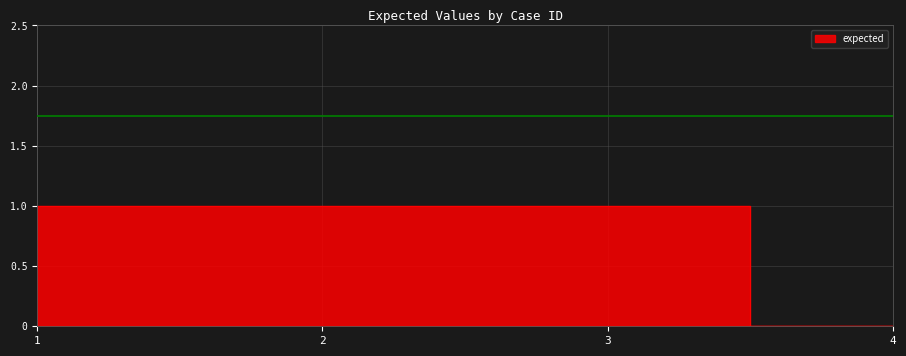

Reading right to left, list all the values displayed in this chart.

0	1	1	1